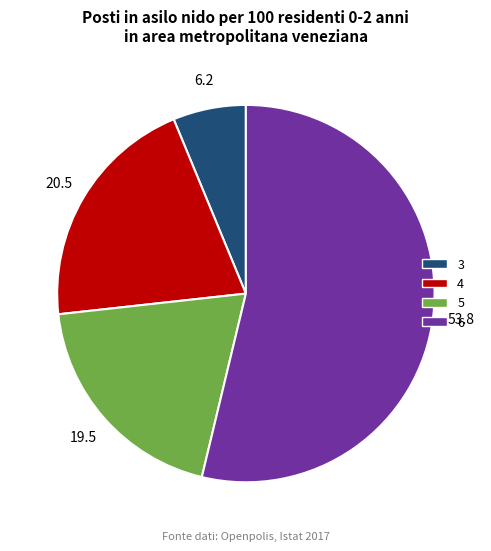

Is 5 the majority of the pie?

No